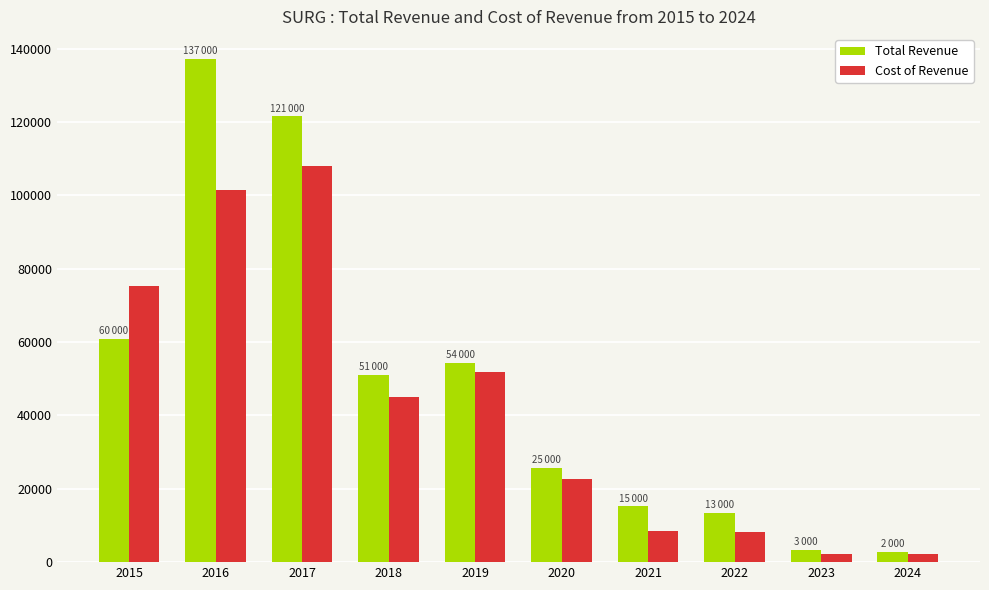

What is the approximate value of Cost of Revenue at 2024?

2300